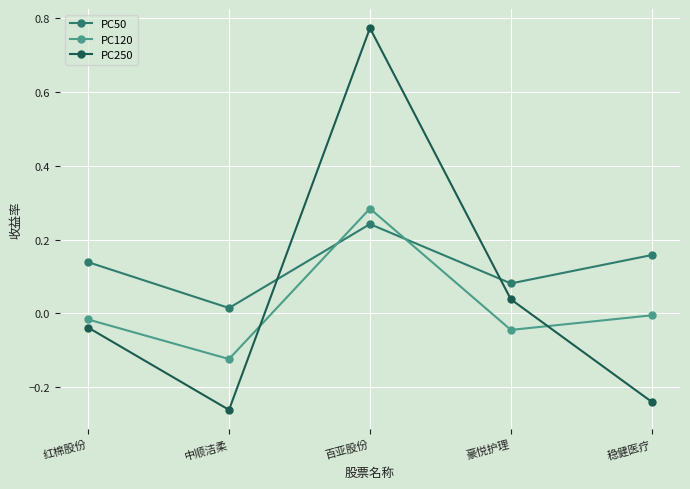

True or false: PC120 and PC250 intersect in this chart.

True